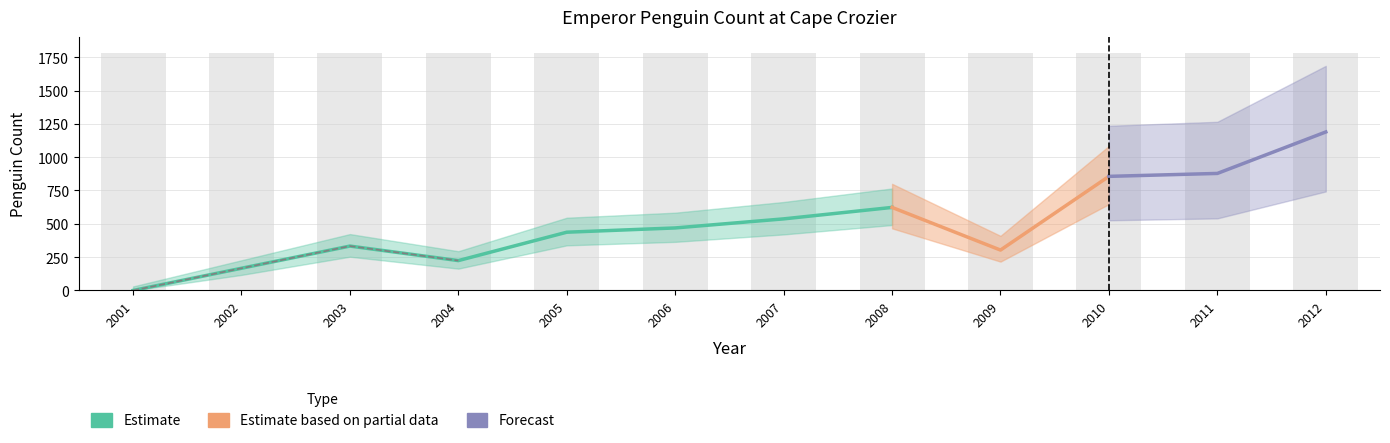

The value at 2008 is 623.0. True or false?

True